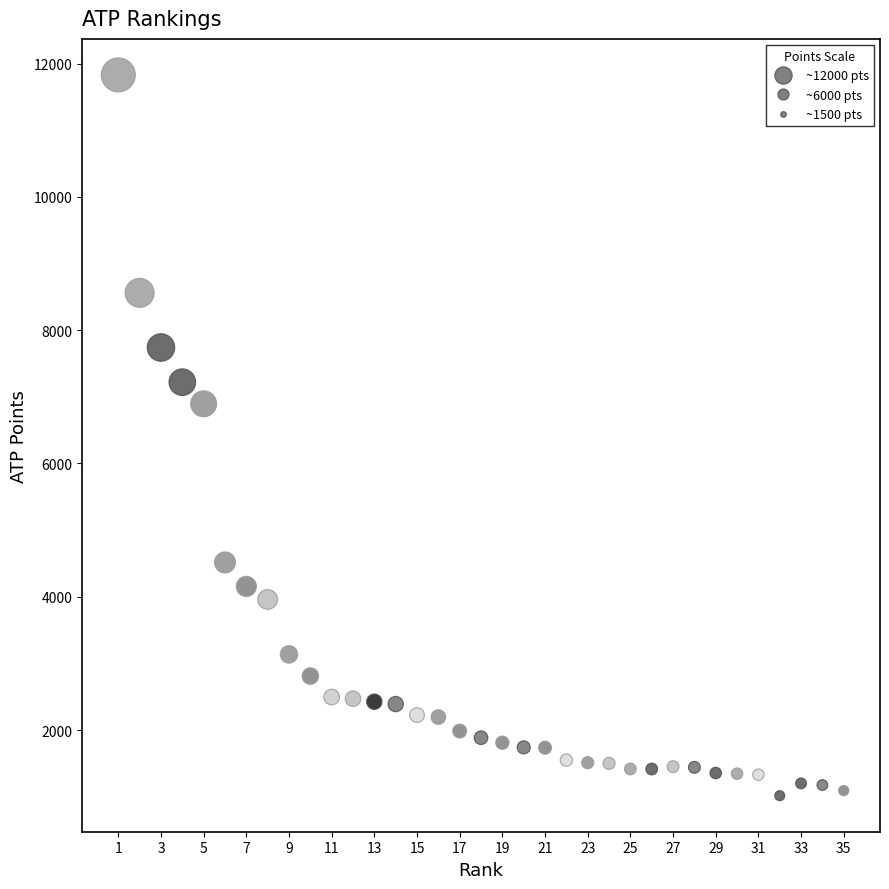

What Y value in the scatter plot is closest to 6422?

6895